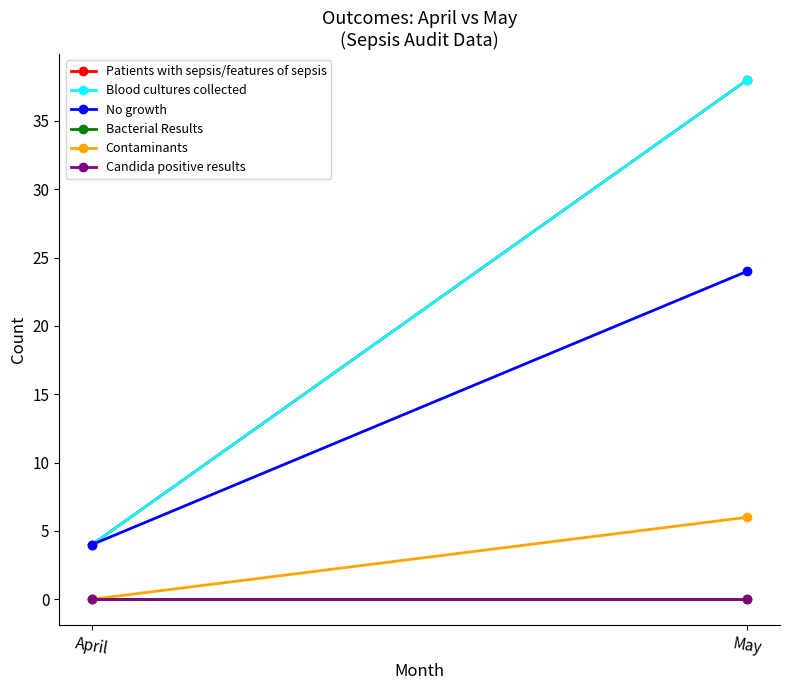

How many lines are shown in the chart?

6